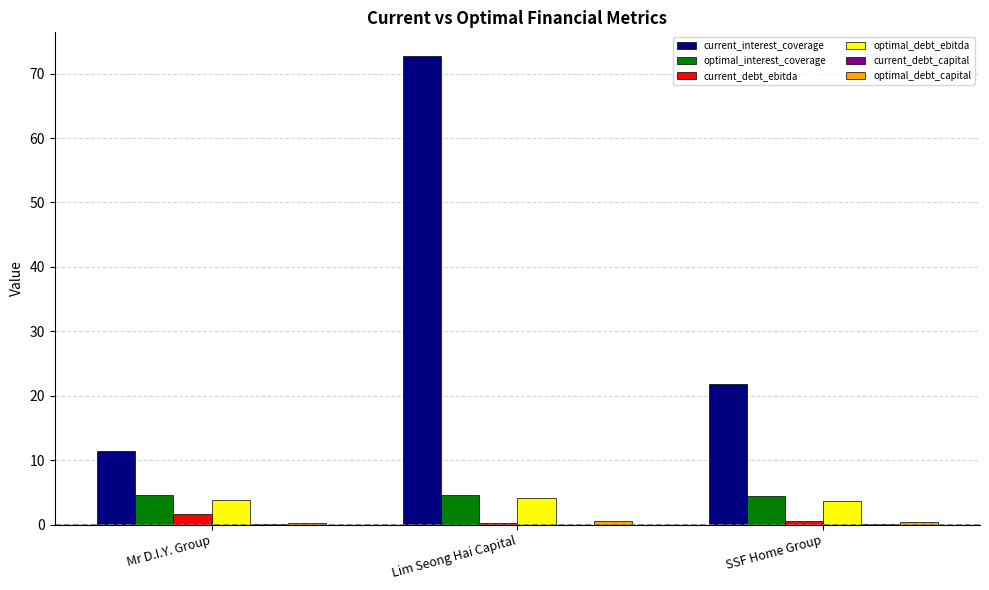

True or false: optimal_interest_coverage has a value of 2.0 at SSF Home Group.

False